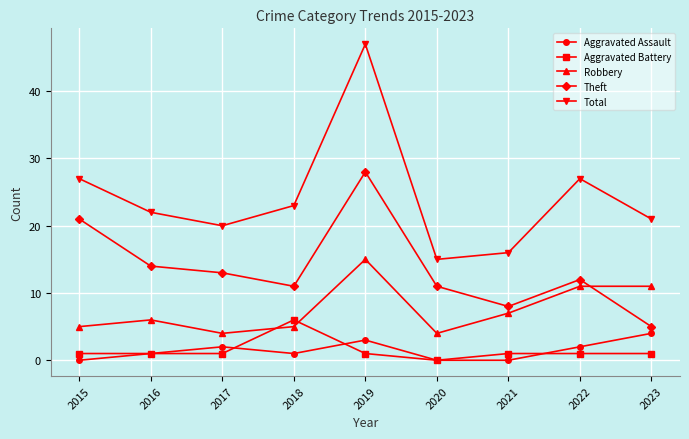

True or false: Robbery and Total intersect in this chart.

False